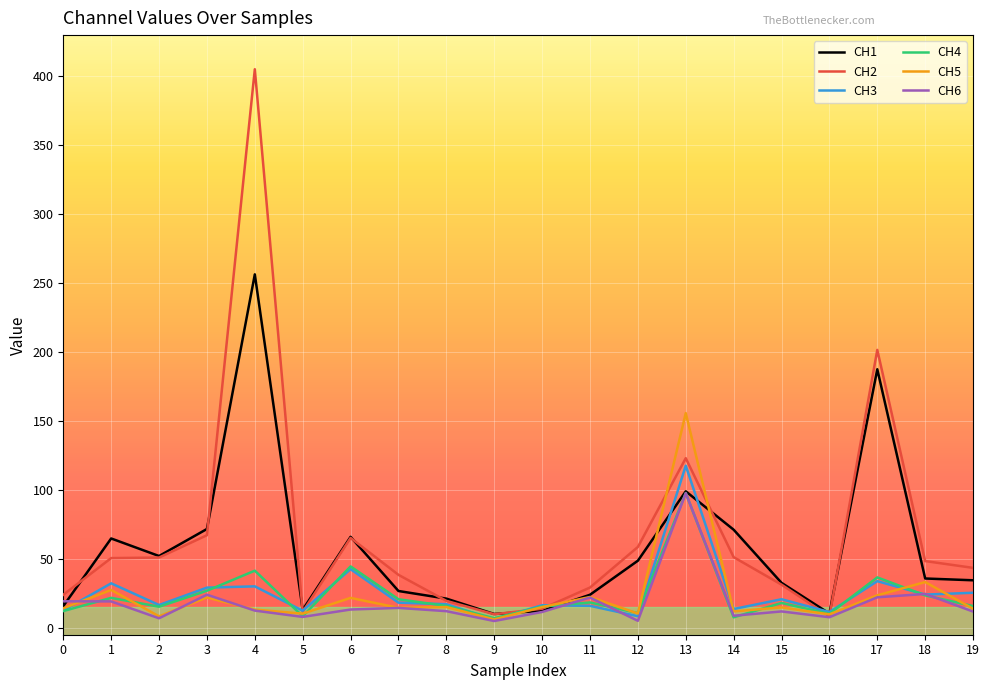

What is the difference between the highest and lowest values at 15?

20.7